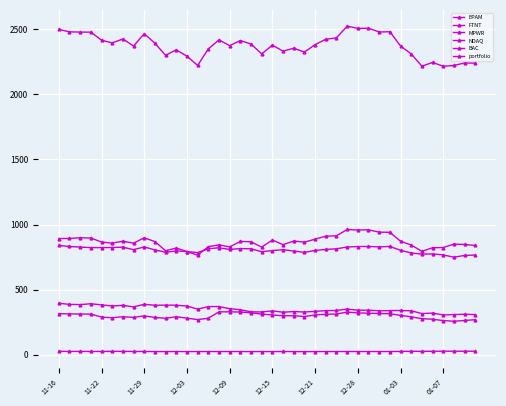

Which series has the largest total across all categories?

portfolio